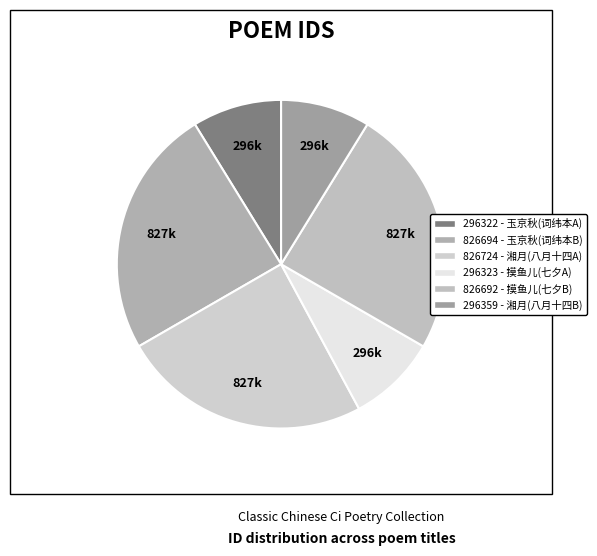

Does any single category account for the majority?

No